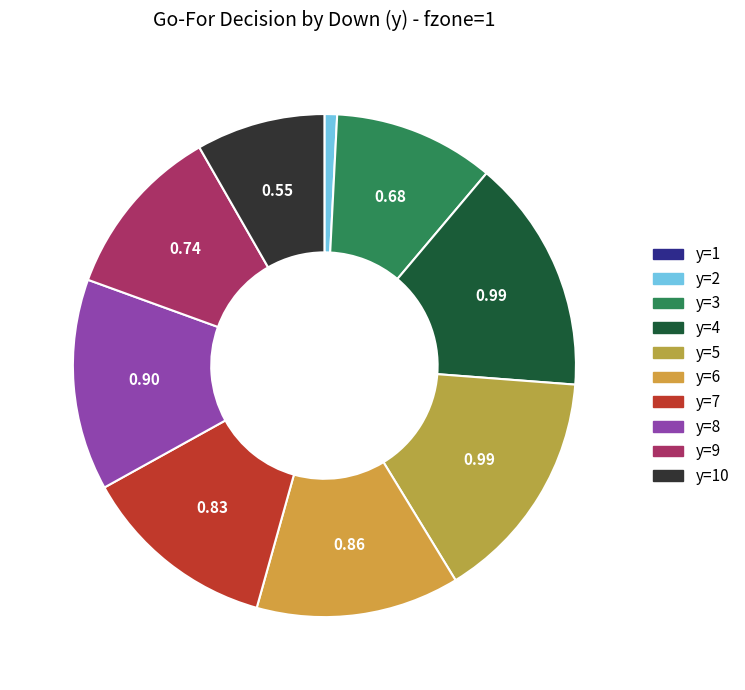

Count the number of slices in the pie.

10